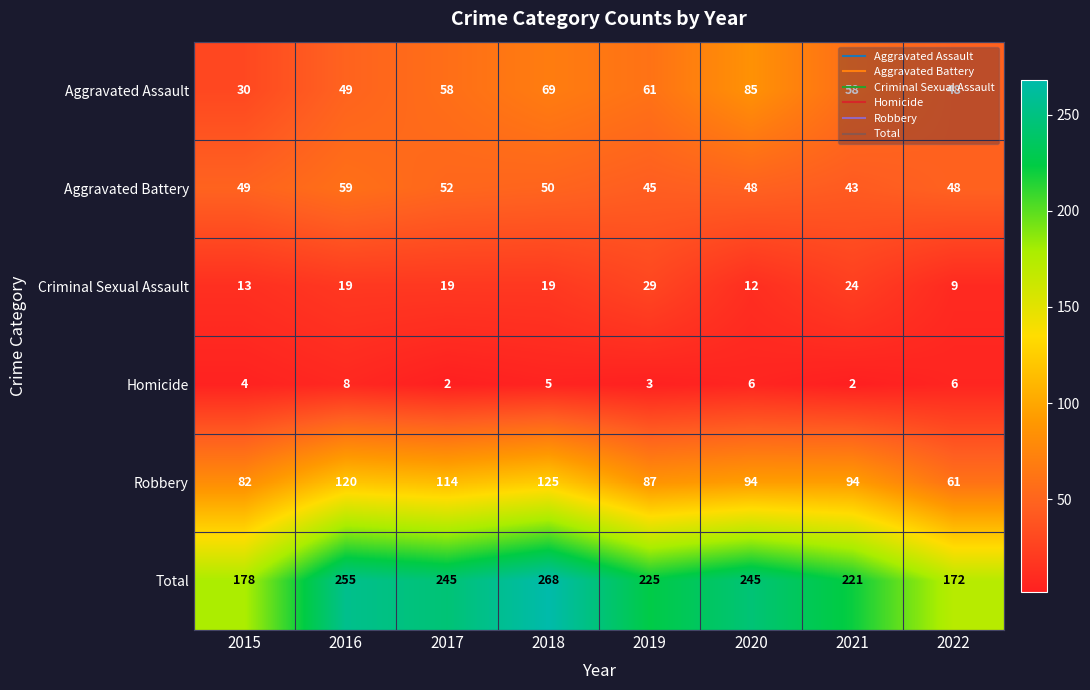

How many distinct data groups are displayed?

6